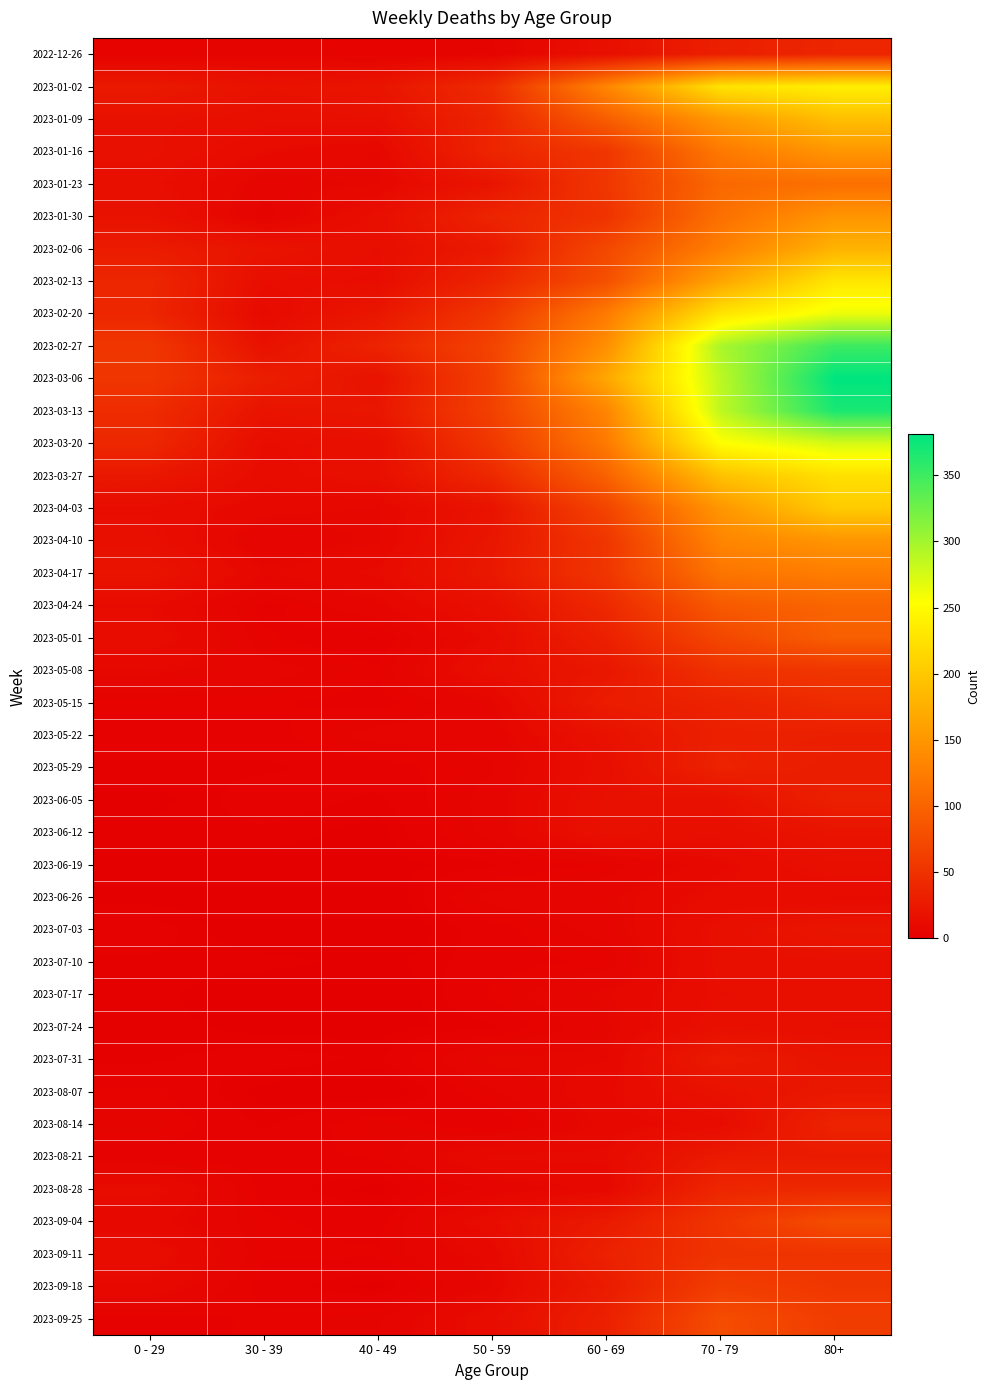

Which series has the largest range (max minus min)?

2023-03-06